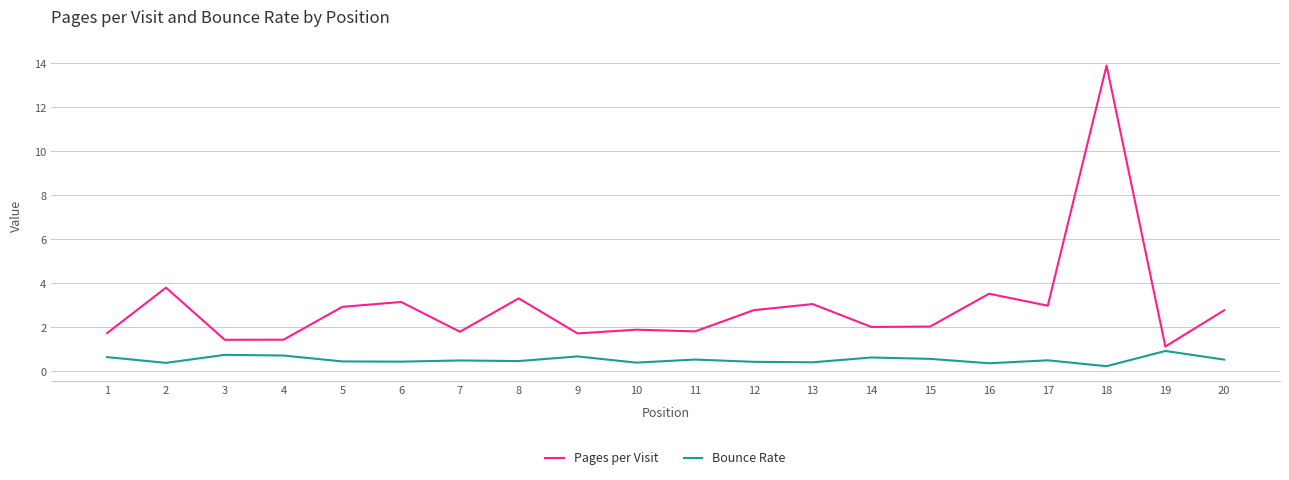

Which series has the widest spread of values?

Pages per Visit